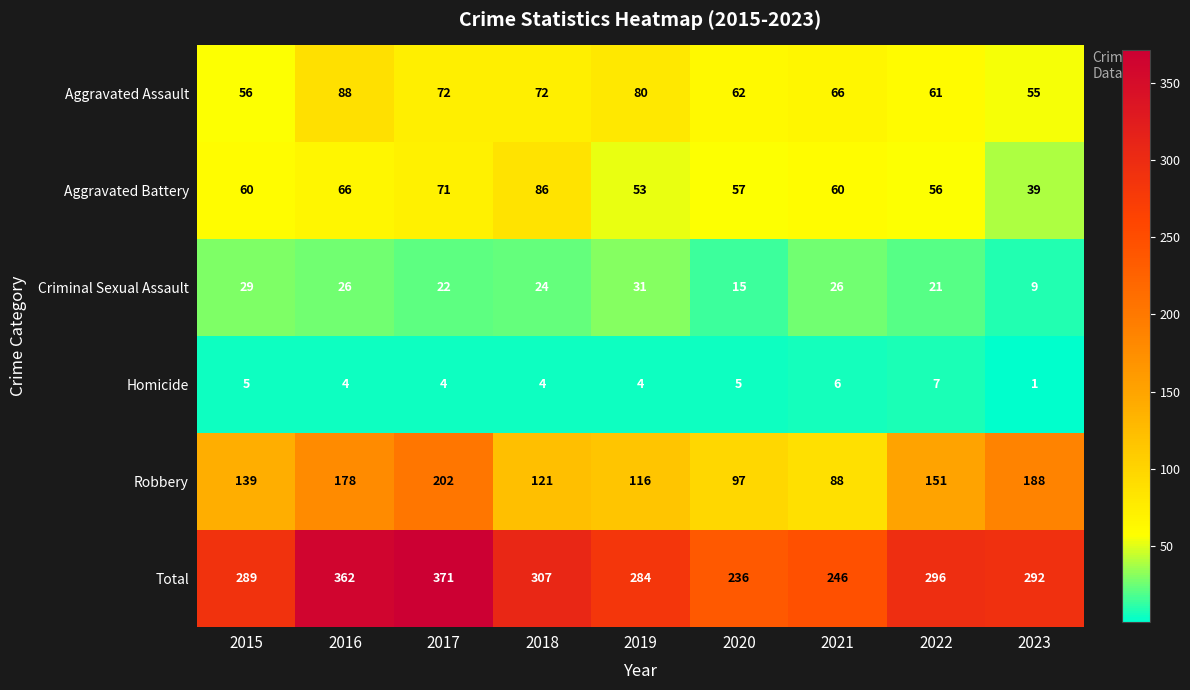

List the series in order of their peak value, highest first.

Total, Robbery, Aggravated Assault, Aggravated Battery, Criminal Sexual Assault, Homicide